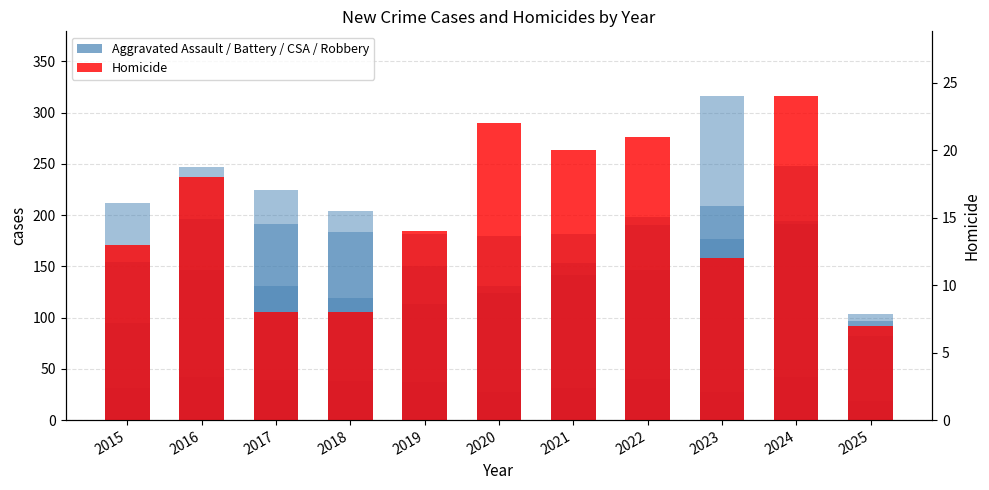

At which category is the sum across all series the highest?

2023